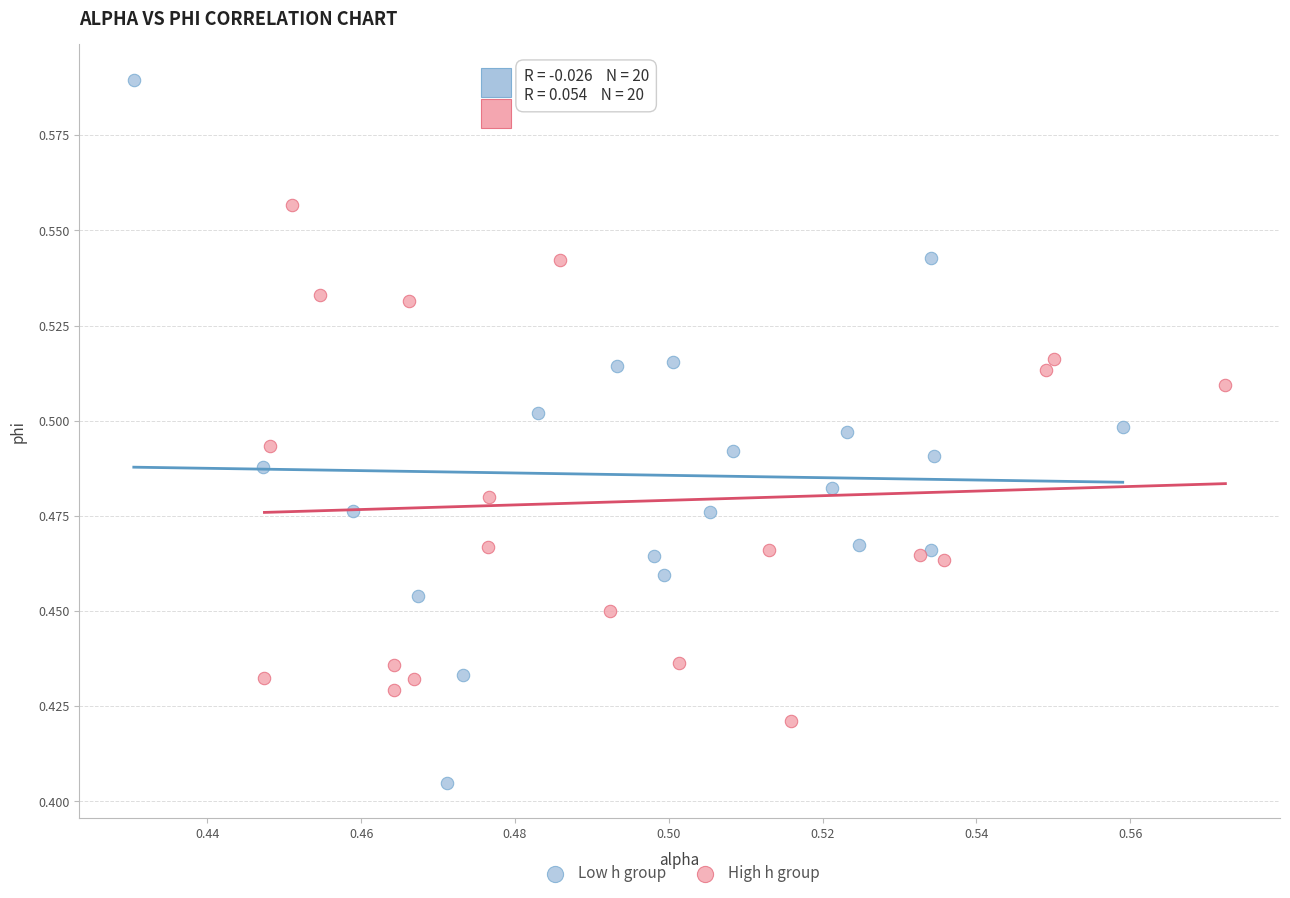

Which series contains the highest Y value?

Low h group